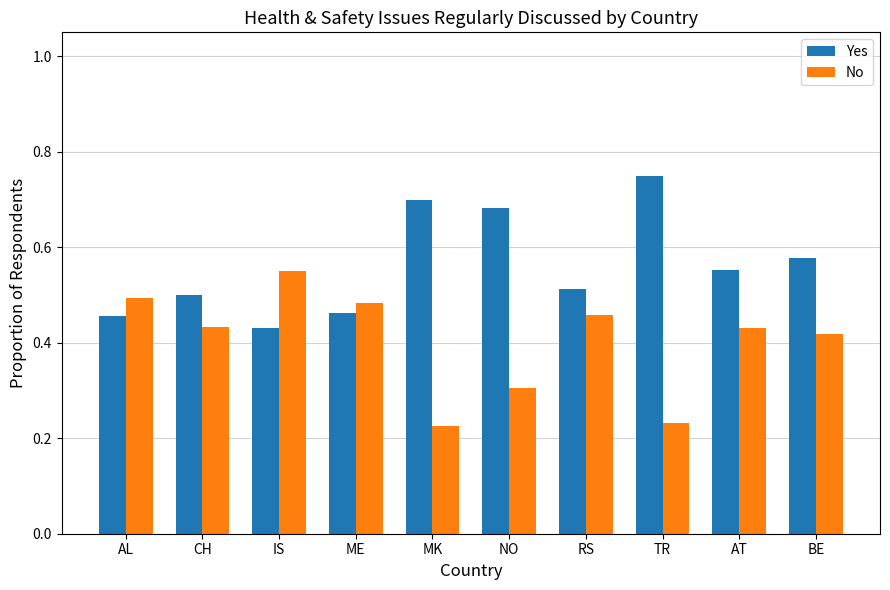

What is the sum of all No values?

4.0